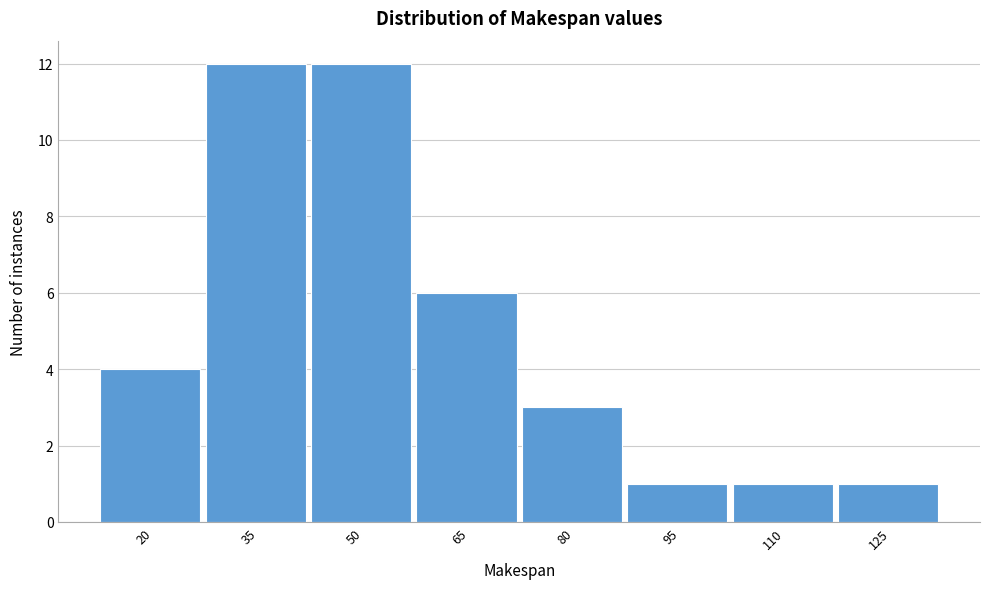

Reading left to right, transcribe all the data shown in this chart.

20=4	35=12	50=12	65=6	80=3	95=1	110=1	125=1